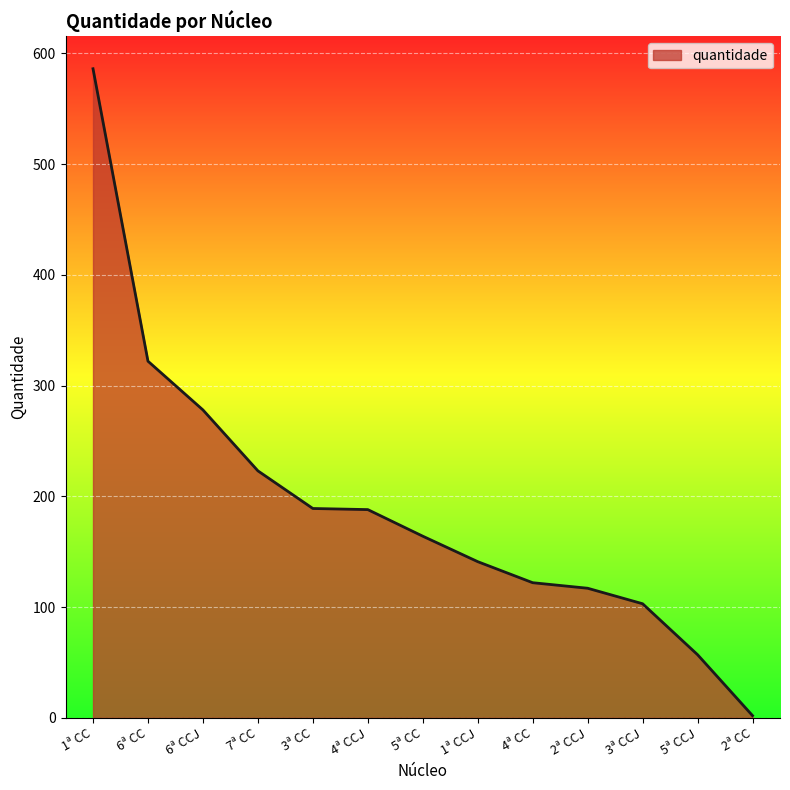

Which has a higher value, 7ª CC or 5ª CCJ?

7ª CC